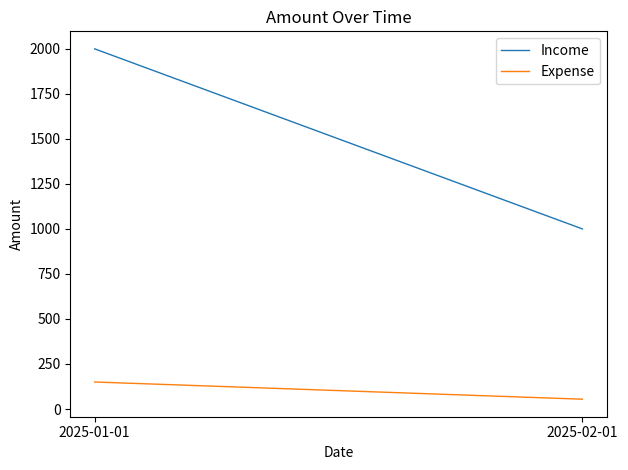

List the series in order of their overall mean, lowest first.

Expense, Income